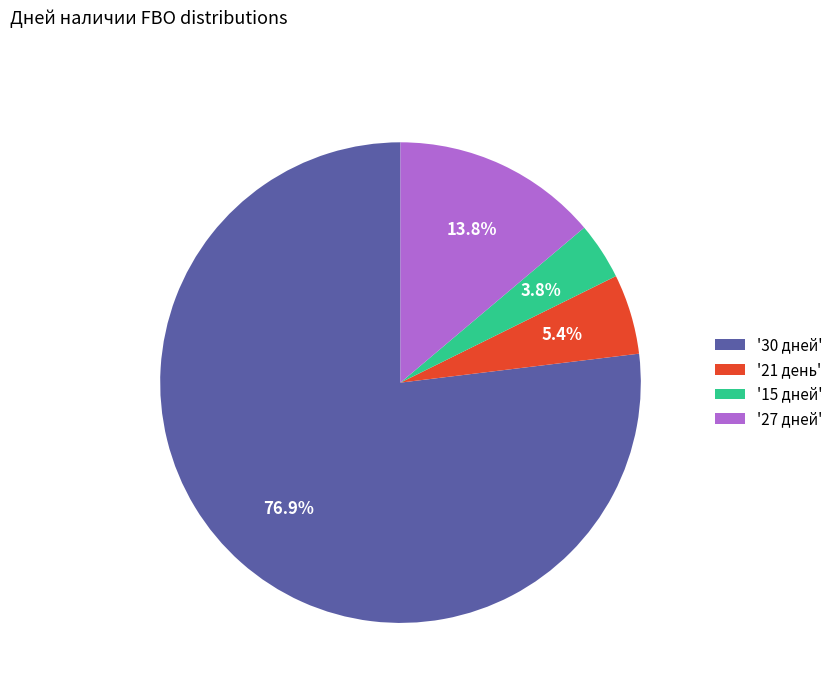

What is the total percentage of '30 дней' and '15 дней'?

80.8%